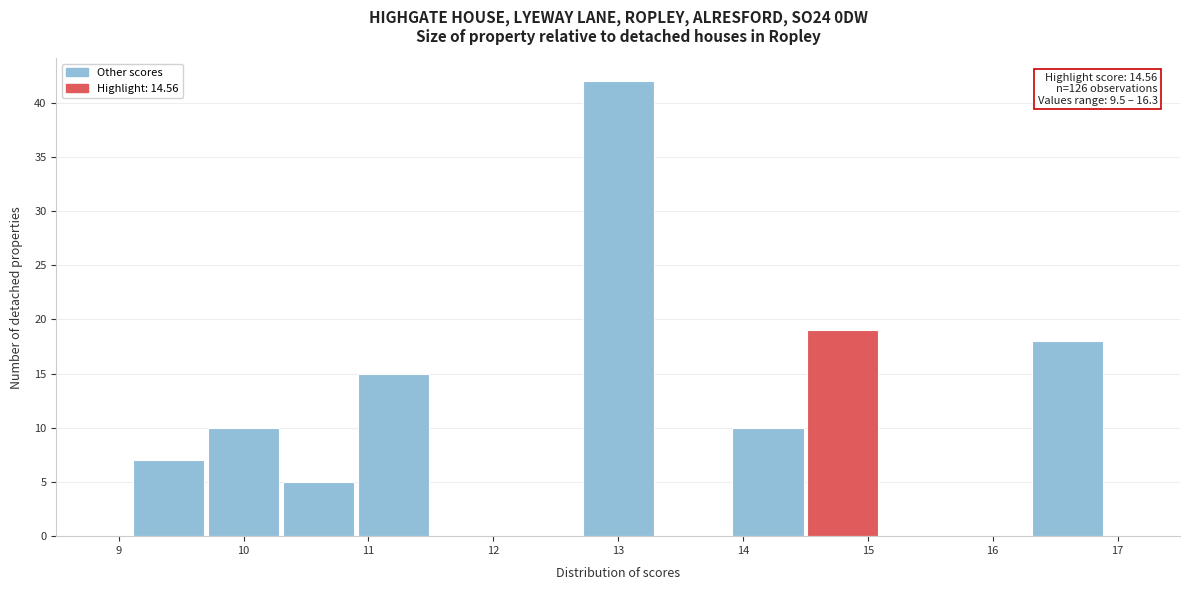

Which range on the x-axis has the tallest bar?

12.7 to 13.3